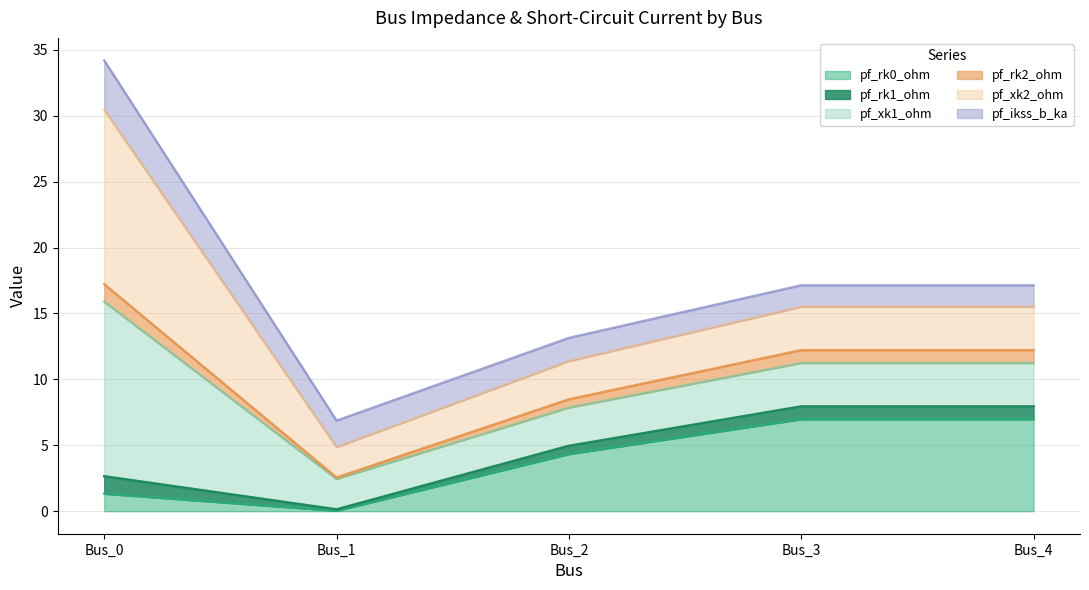

The value of pf_rk1_ohm at Bus_2 is 4.8. True or false?

False